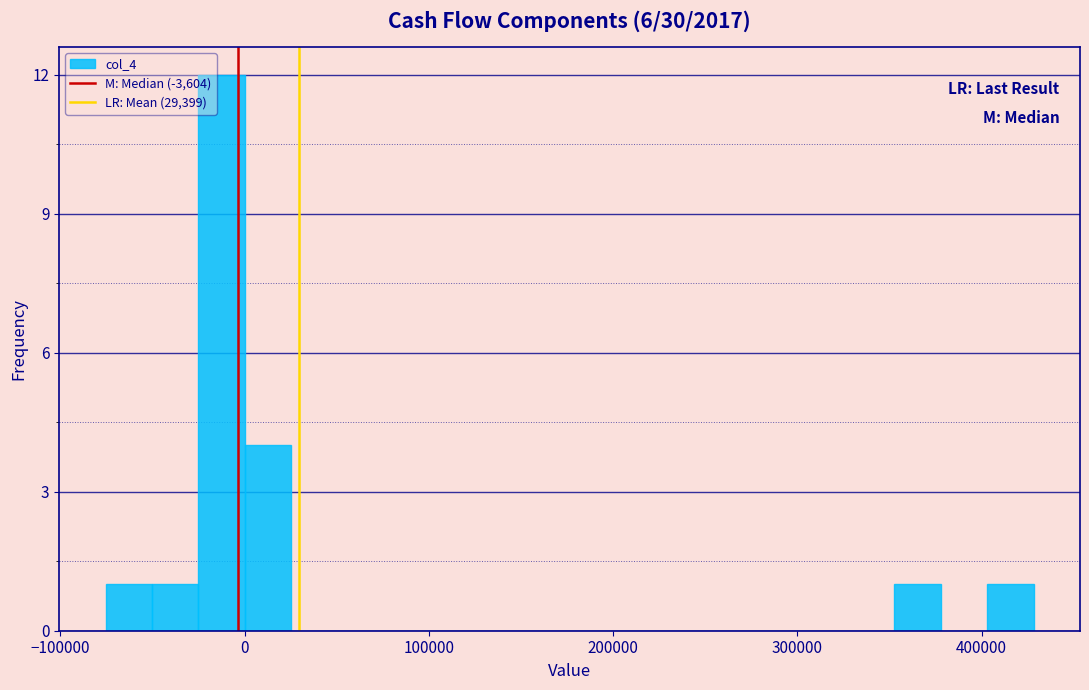

Read against the x-axis, roughly where is the centre of the tallest bar?

-10000